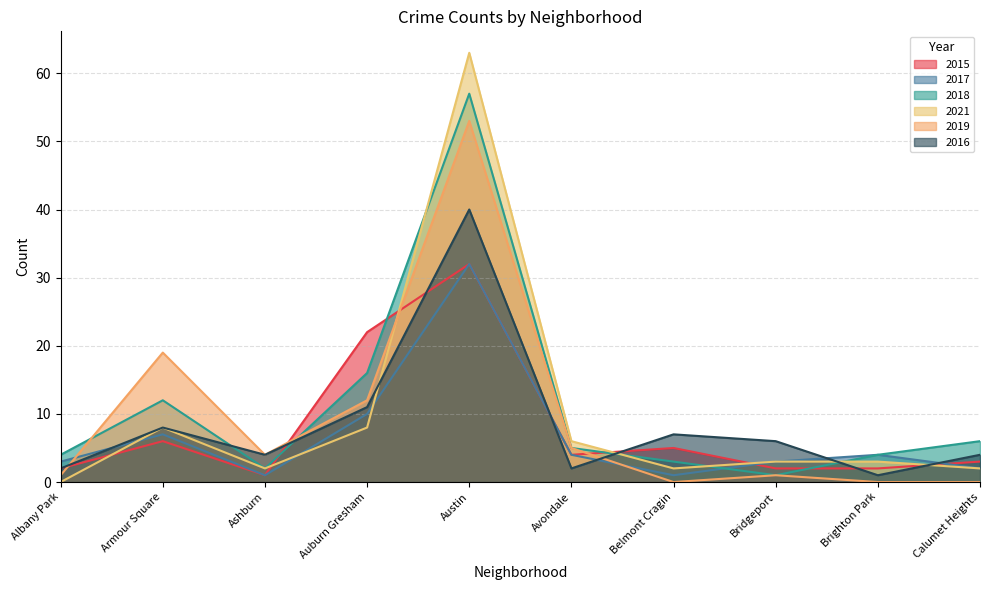

What is the value of the 2019 point at the 3rd from the left?

4